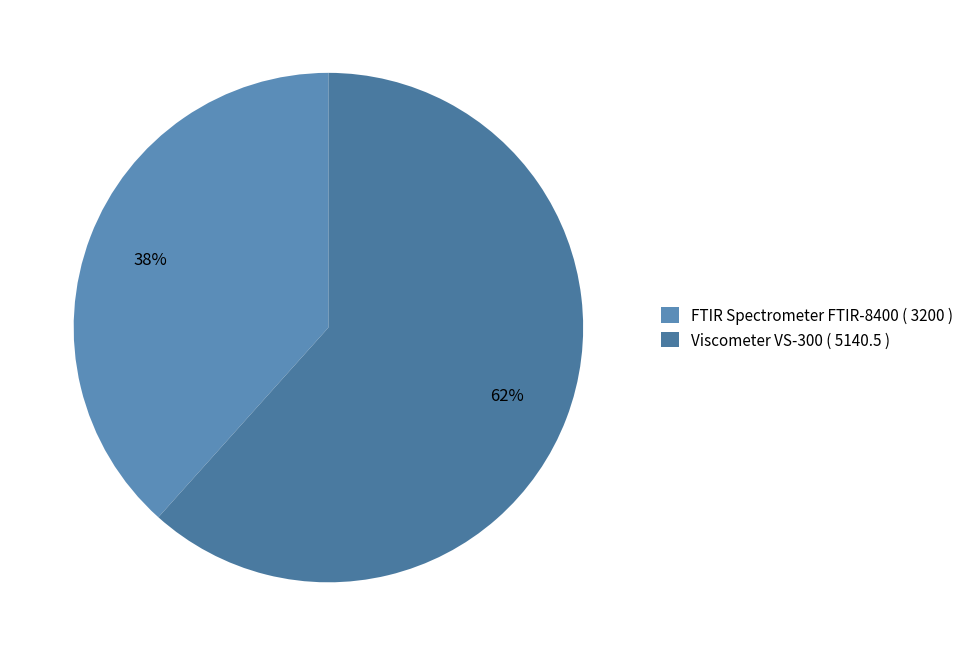

To the nearest percent, what is the combined percentage of FTIR Spectrometer FTIR-8400 and Viscometer VS-300?

100%